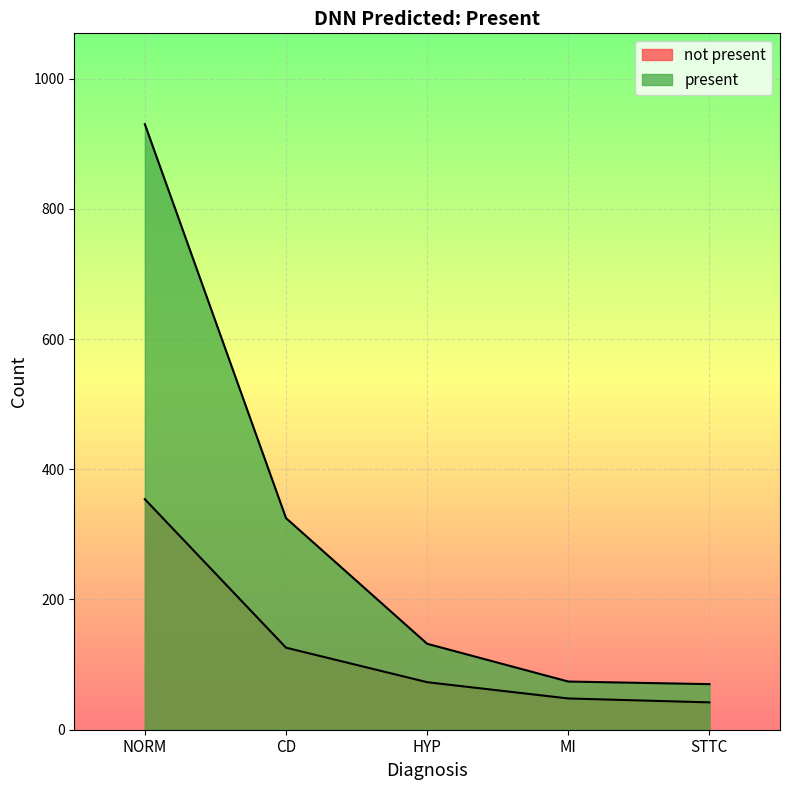

What is the sum of all not present values?

643